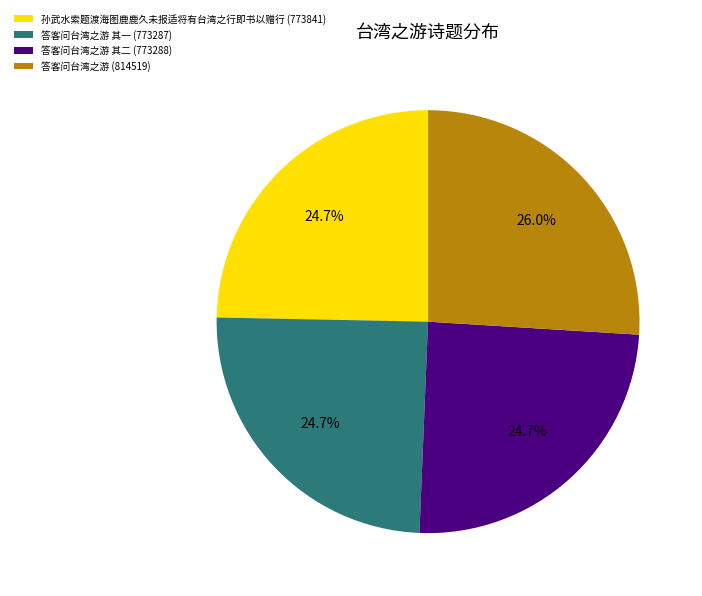

Which category has the biggest portion of the pie?

答客问台湾之游 (814519)